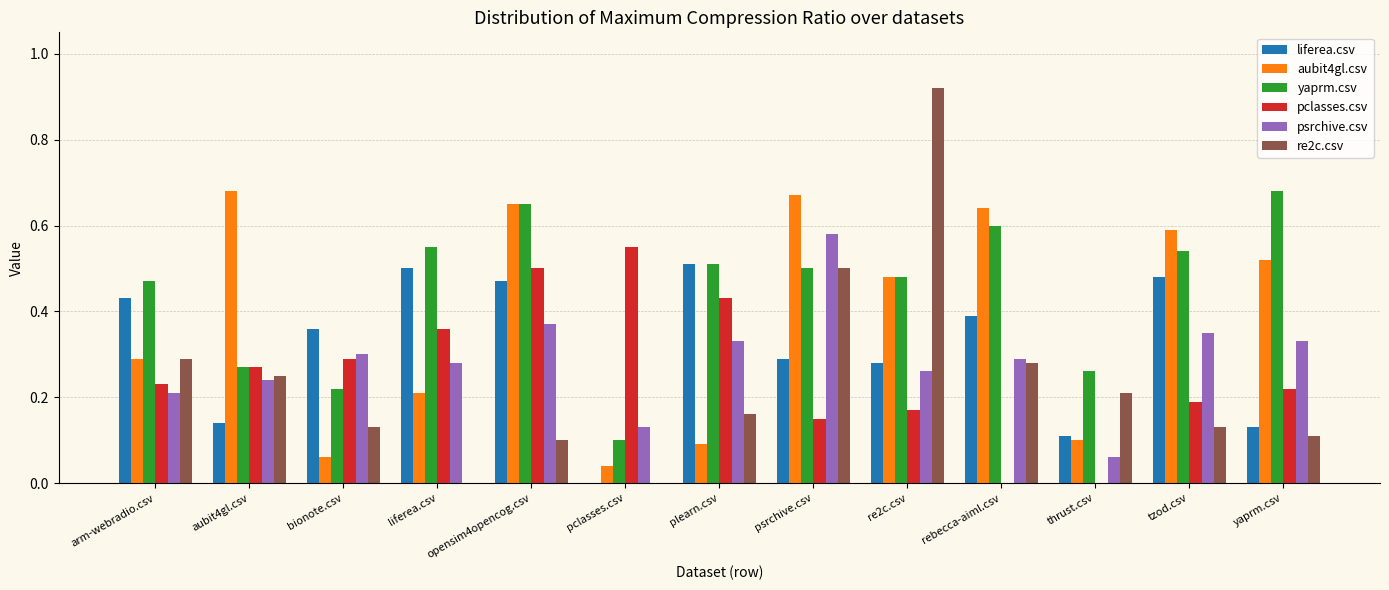

What is the total value across all series at plearn.csv?

2.0